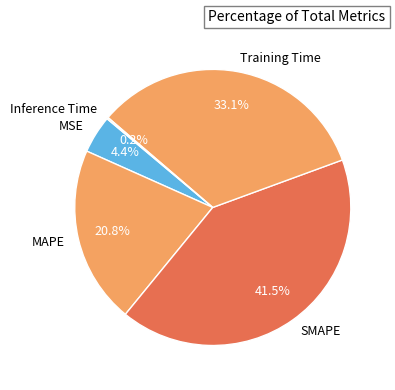

Approximately how many times larger is the value at Training Time compared to MAPE?

1.6